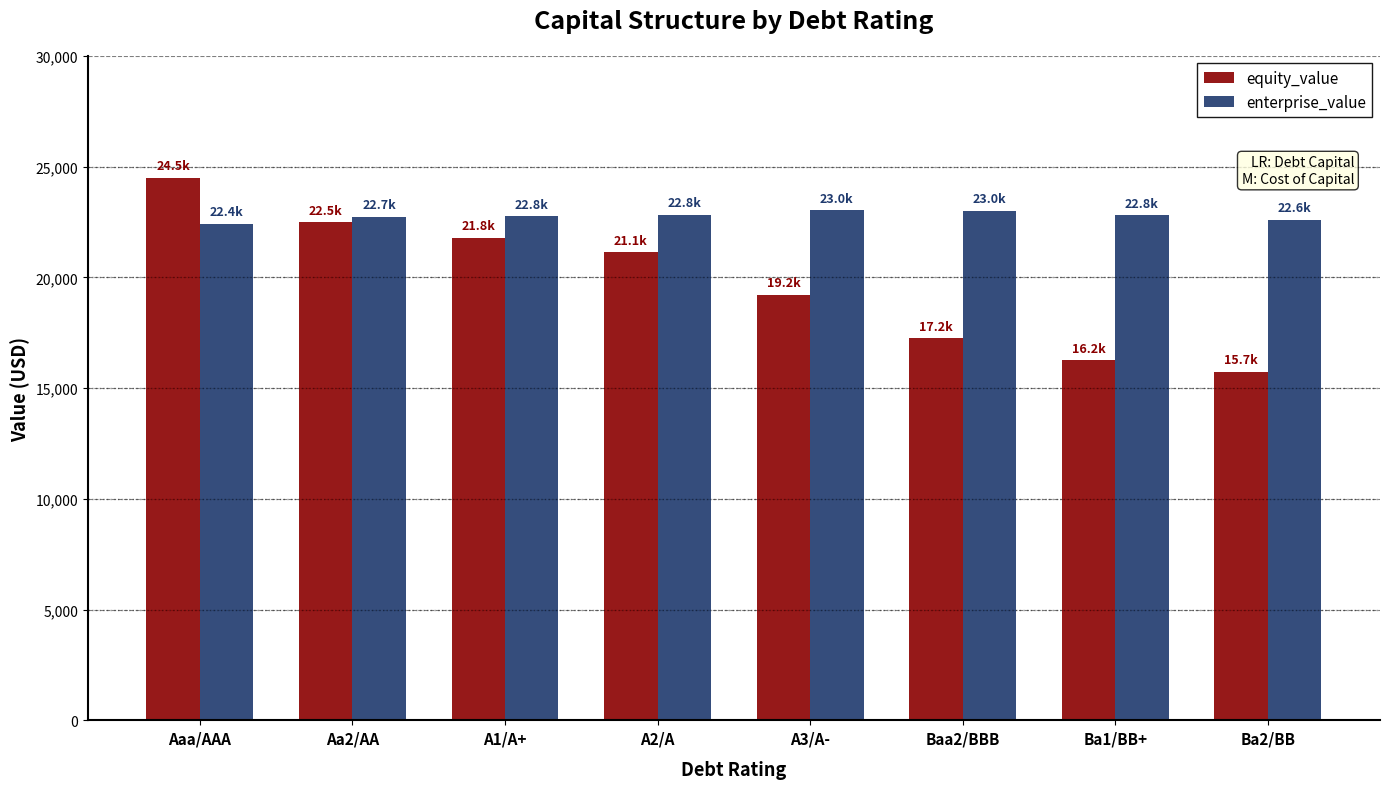

How many values in the equity_value series exceed 21129?

4